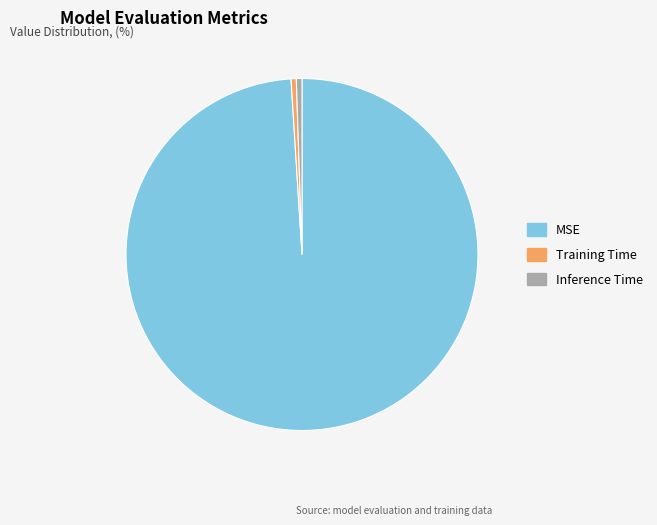

Between MSE and Inference Time, which is larger?

MSE